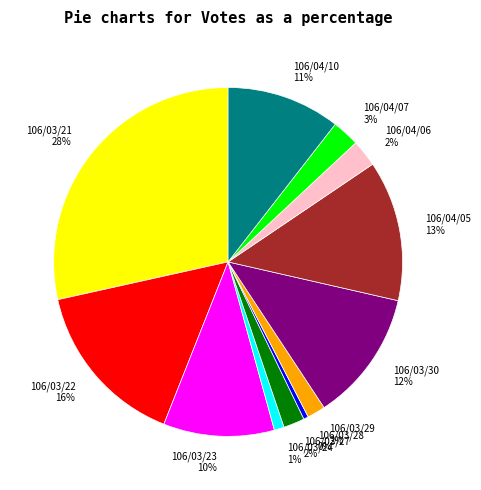

The 106/03/24 slice represents 14% of the pie. True or false?

False